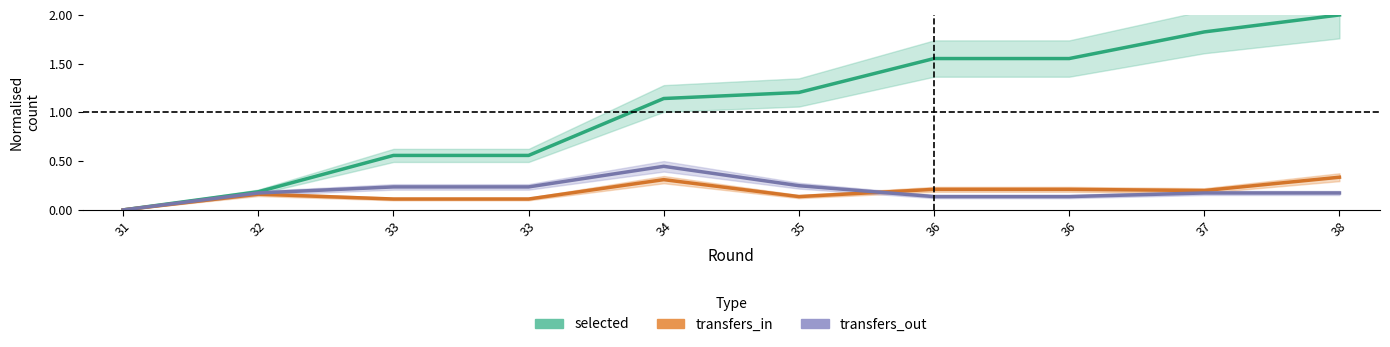

True or false: transfers_in has more than 0 interior local peaks.

True